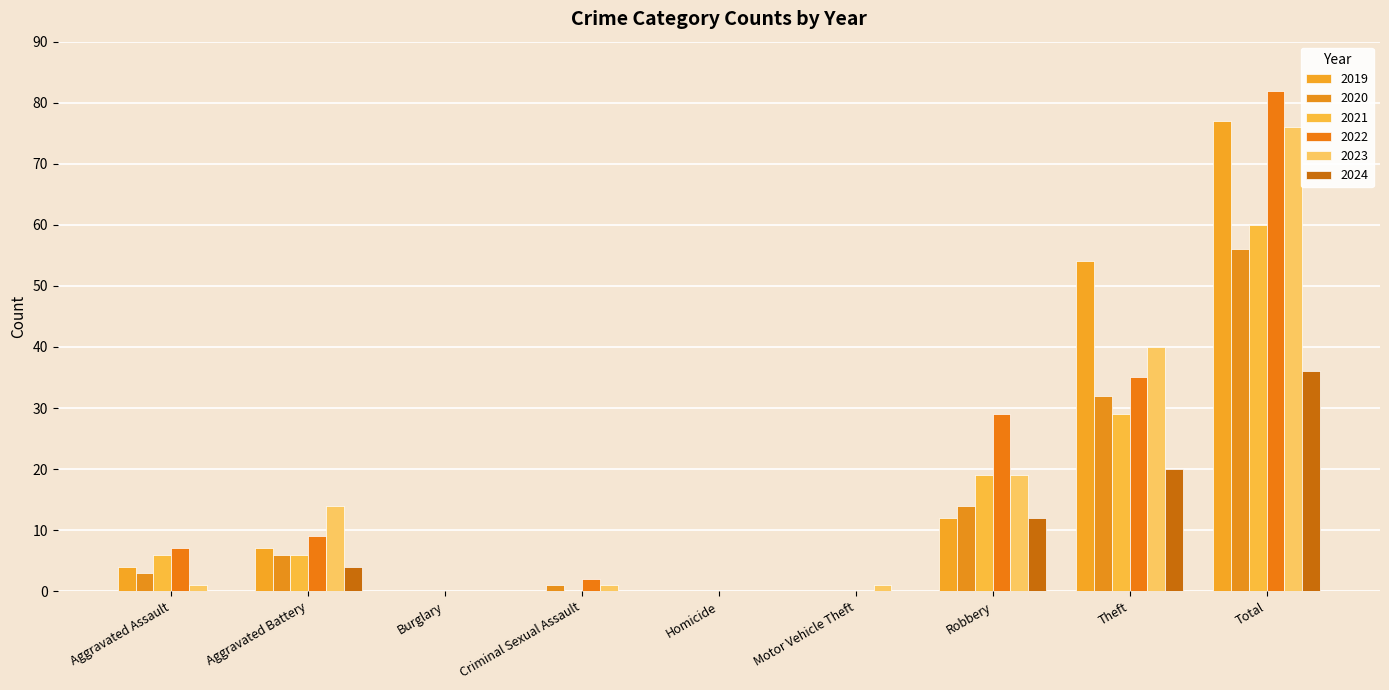

What position from the right is Robbery?

3